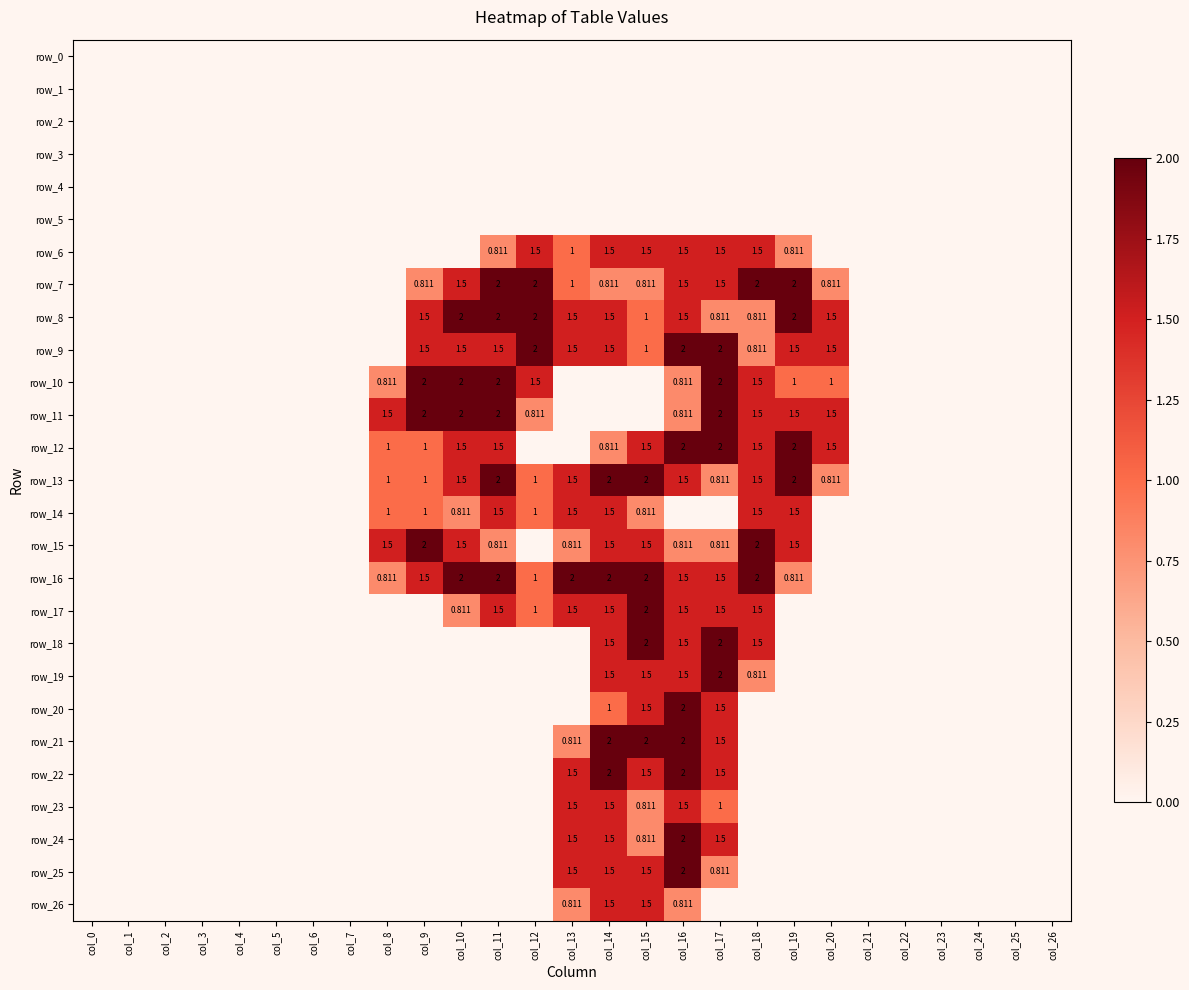

What is the difference between the row_10 values at col_20 and col_23?

1.0